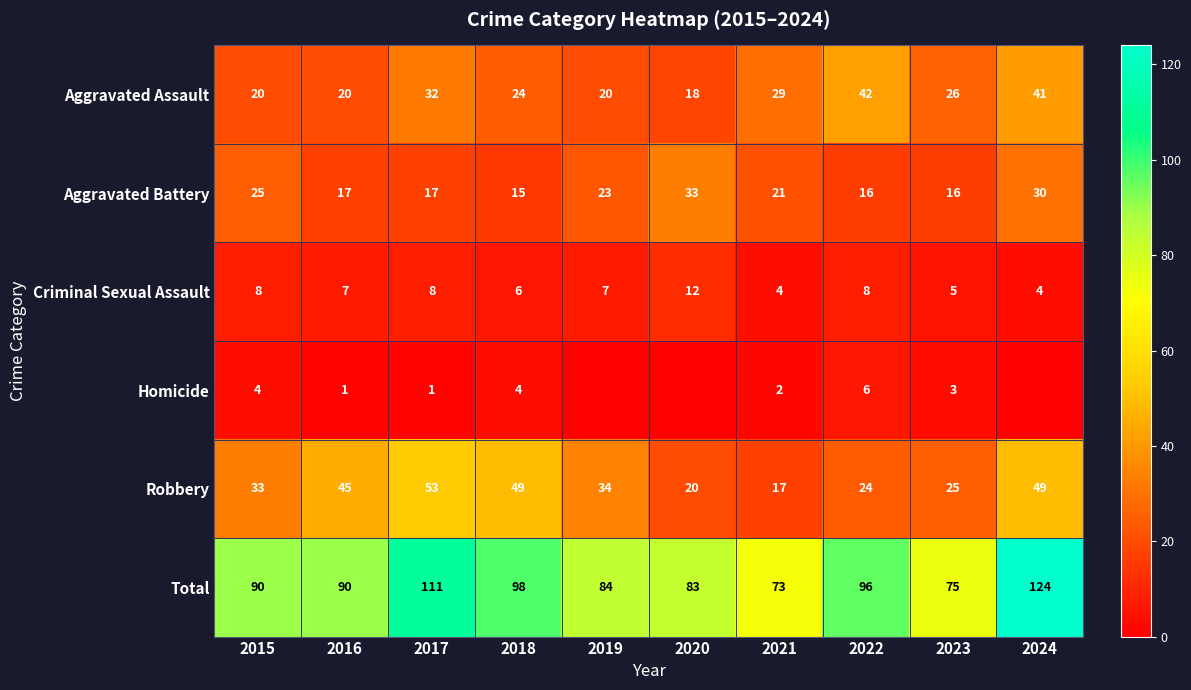

Which series changed the most between 2015 and 2023?

Total